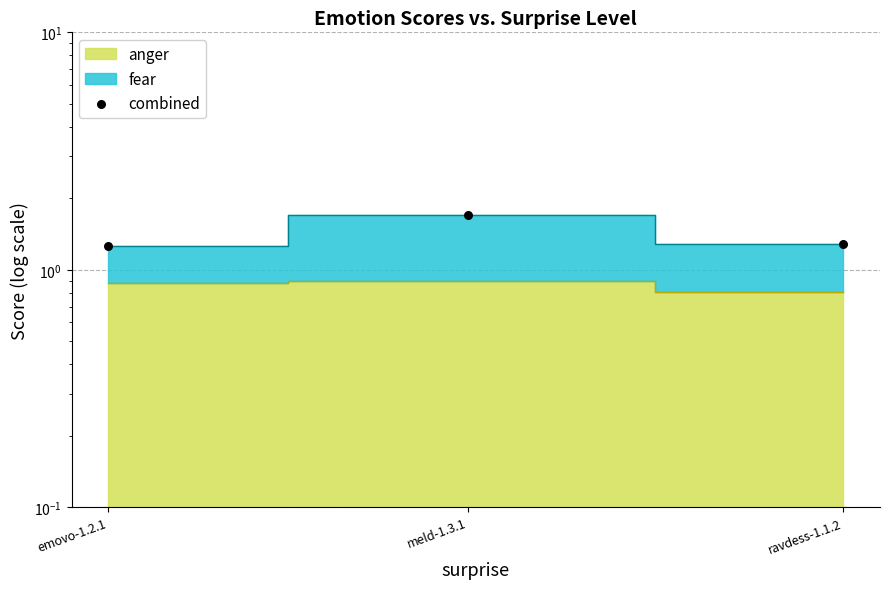

Approximately how many times larger is the value at meld-1.3.1 compared to ravdess-1.1.2?

1.3